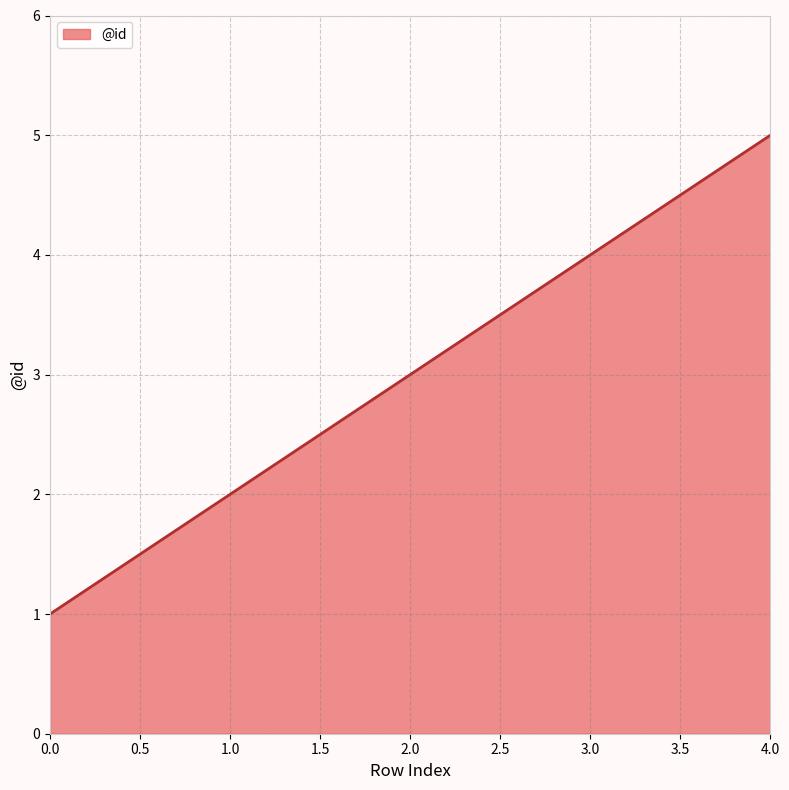

How many values are between 2 and 4?

3